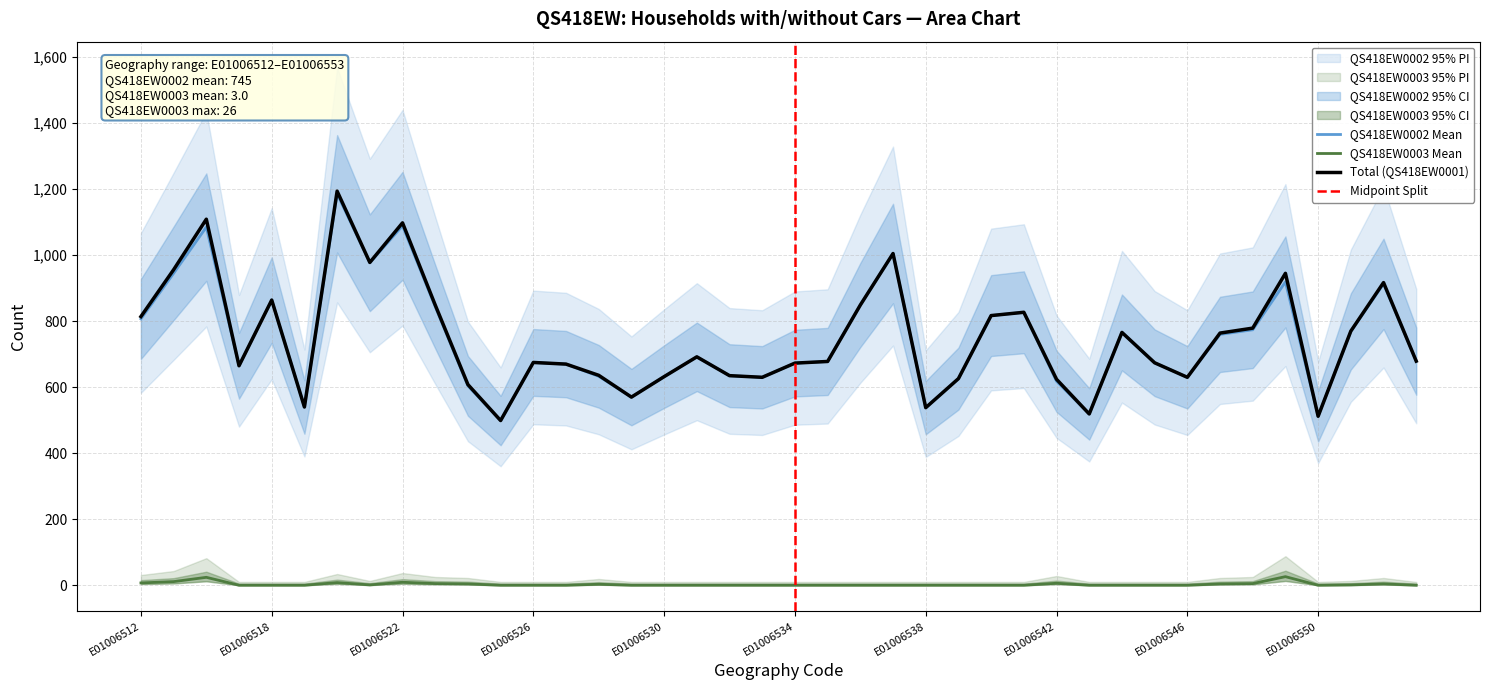

What is the difference between the QS418EW0002 values at E01006552 and E01006514?

172